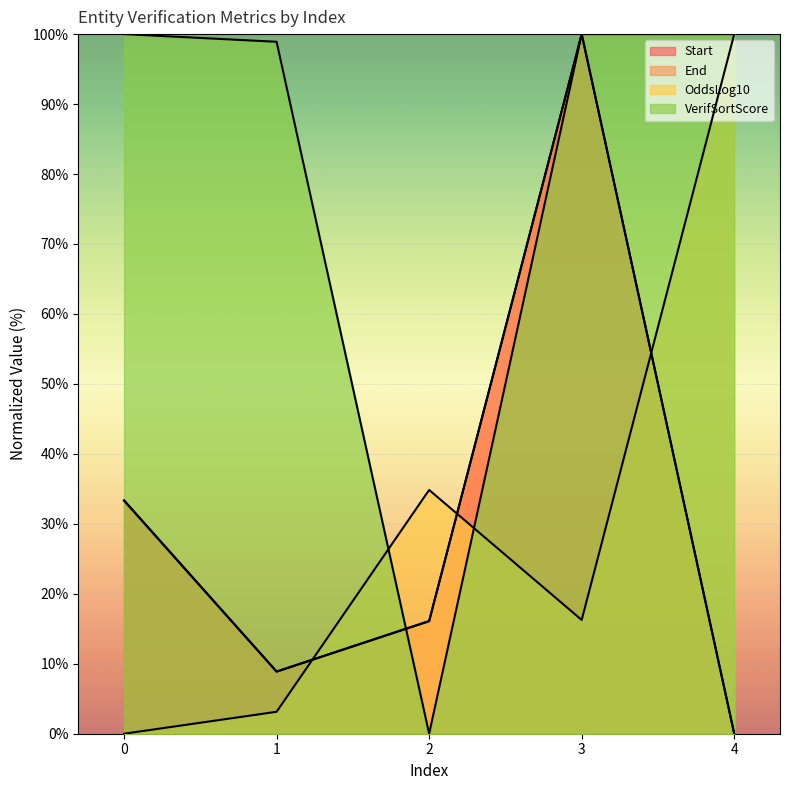

Reading right to left, extract all data points from this chart.

Start: 0.0	100.0	16.1	8.9	33.4
End: 0.0	100.0	16.1	8.9	33.3
OddsLog10: 100.0	16.3	34.8	3.1	0.0
VerifSortScore: 100.0	100.0	0.0	98.9	100.0